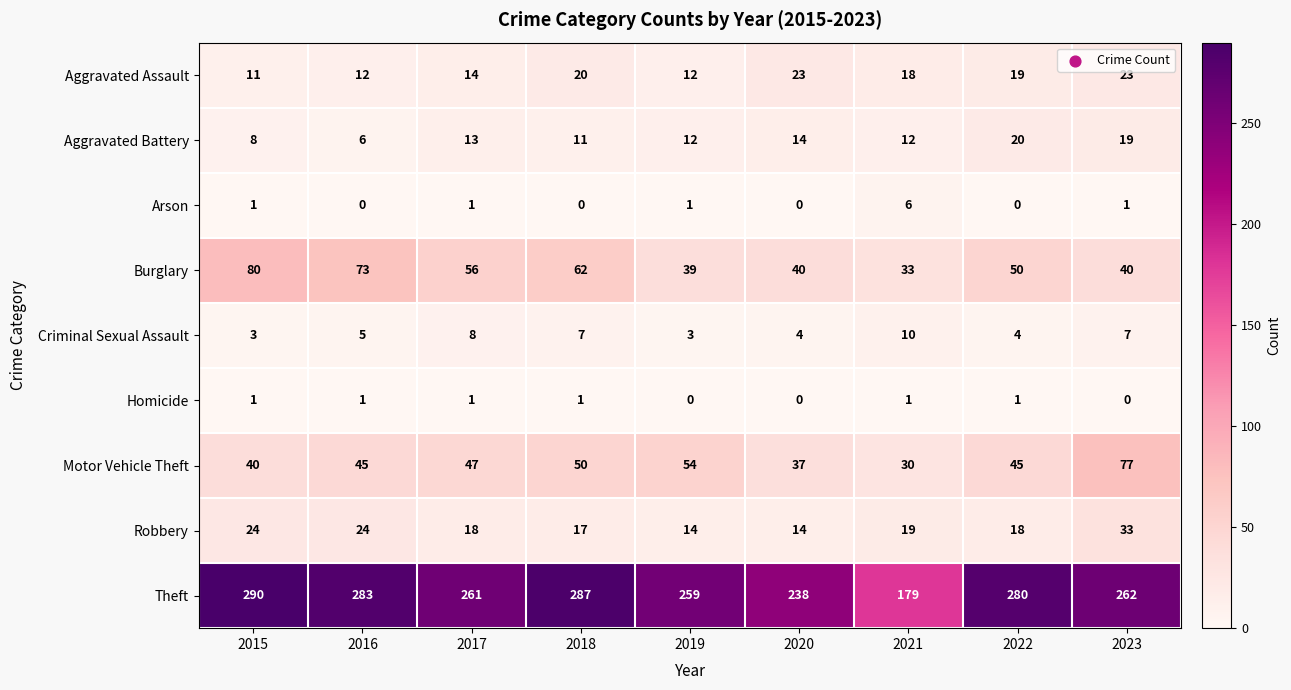

Rank the series at 2023 from highest to lowest value.

Theft, Motor Vehicle Theft, Burglary, Robbery, Aggravated Assault, Aggravated Battery, Criminal Sexual Assault, Arson, Homicide